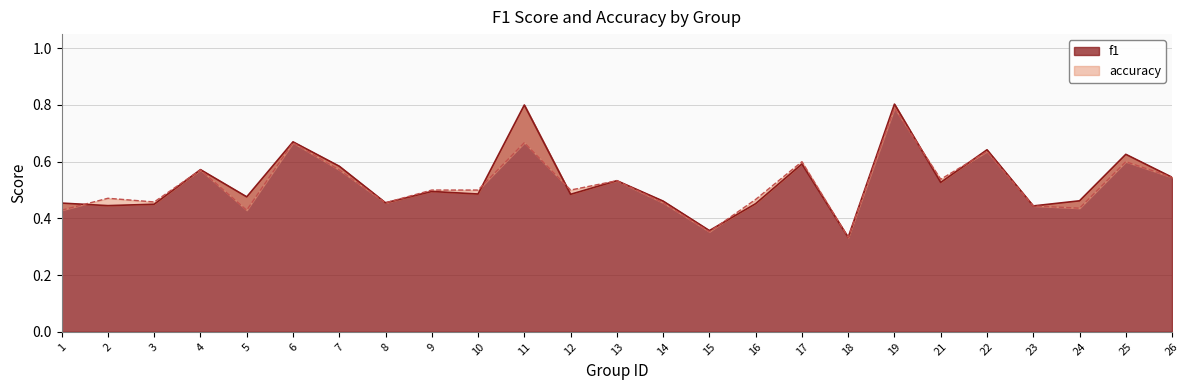

Read the accuracy value at 21.

0.5